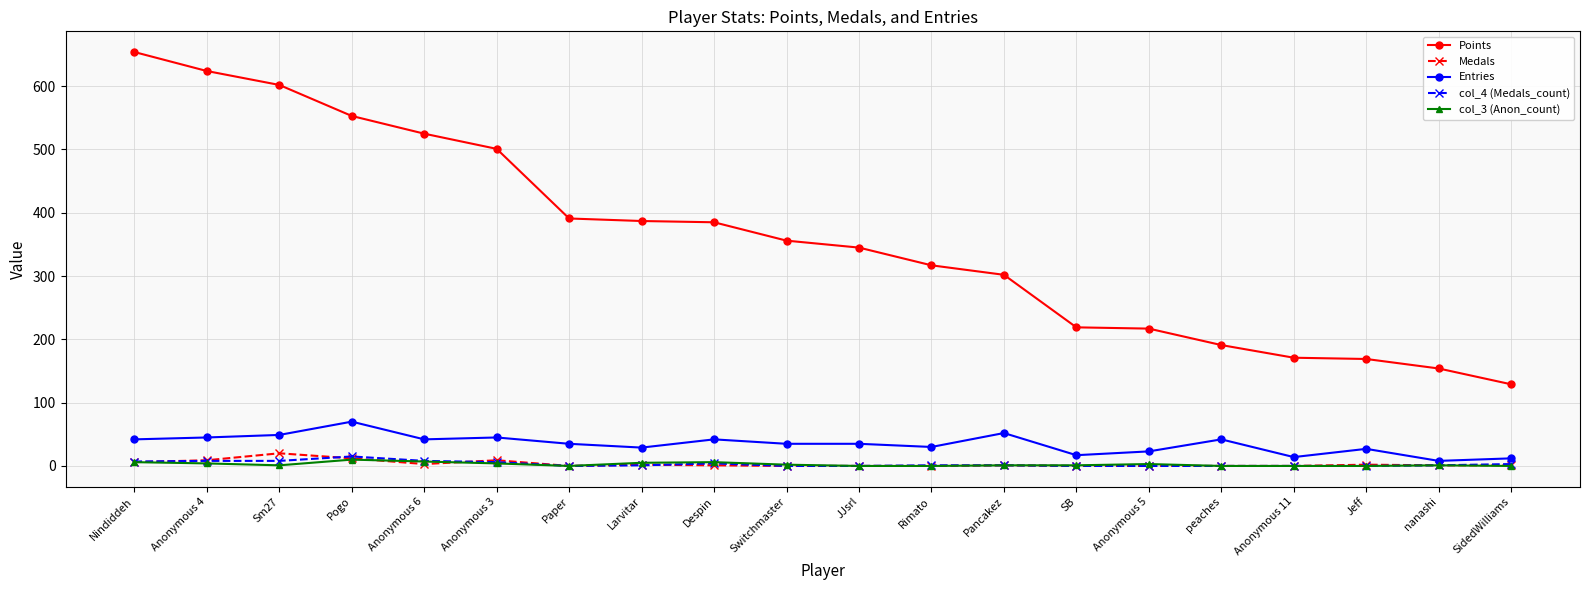

True or false: col_3 (Anon_count) has a value of 1 at Pancakez.

True